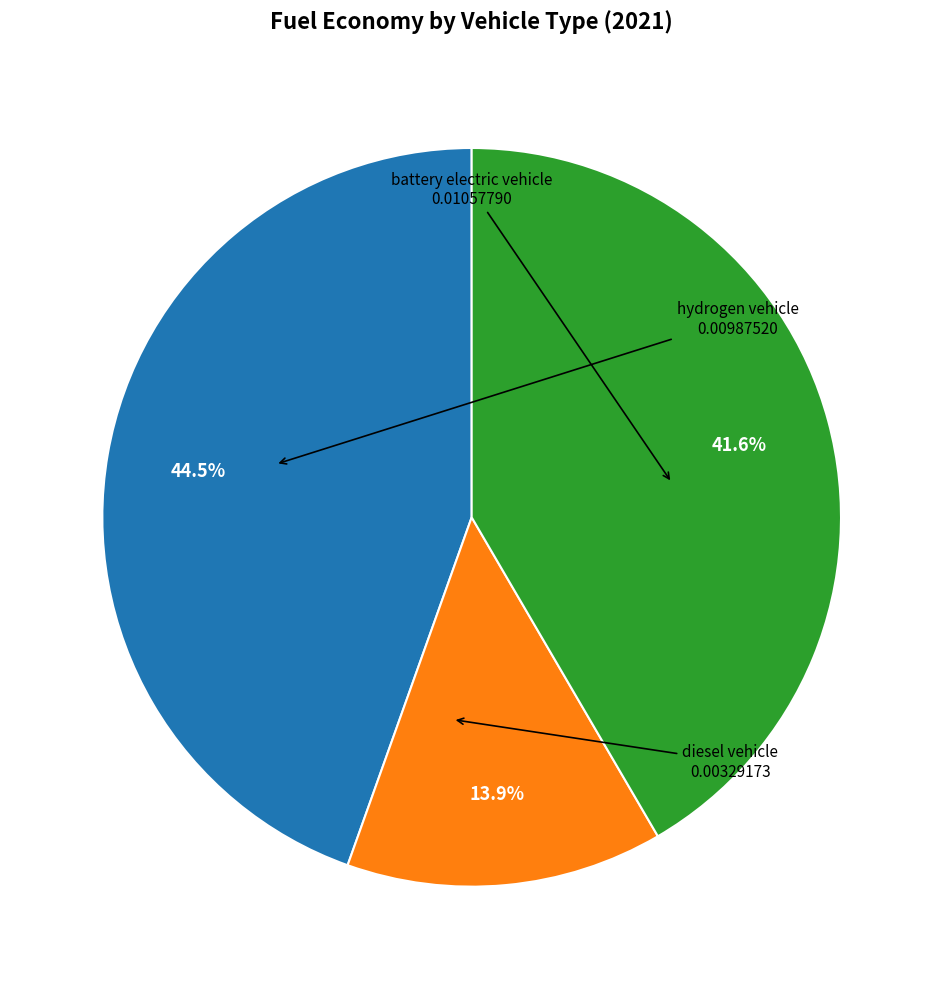

How many slices are in this pie chart?

3